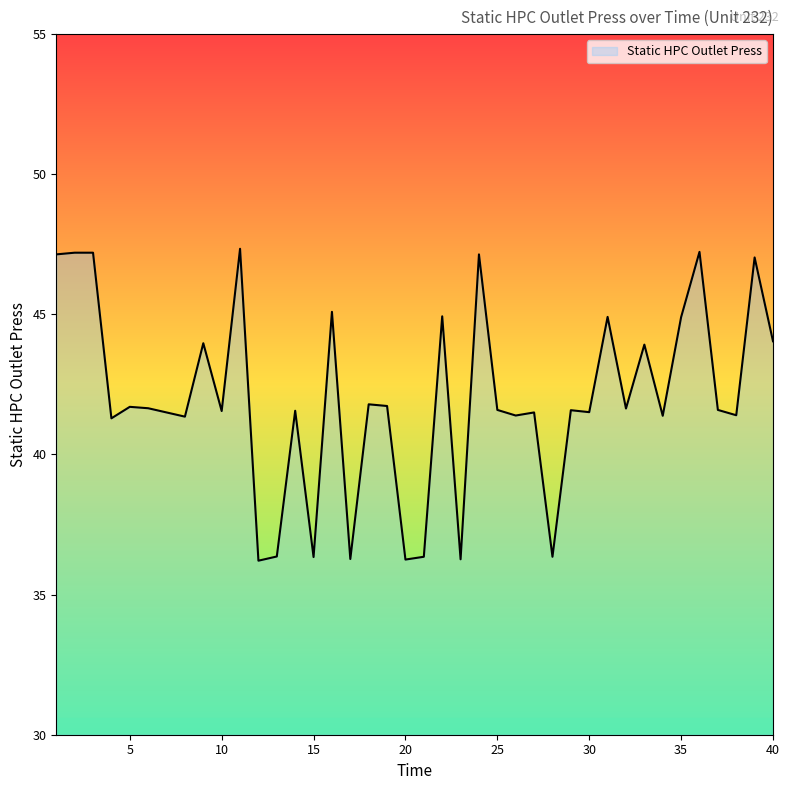

How many lines are shown in the chart?

1